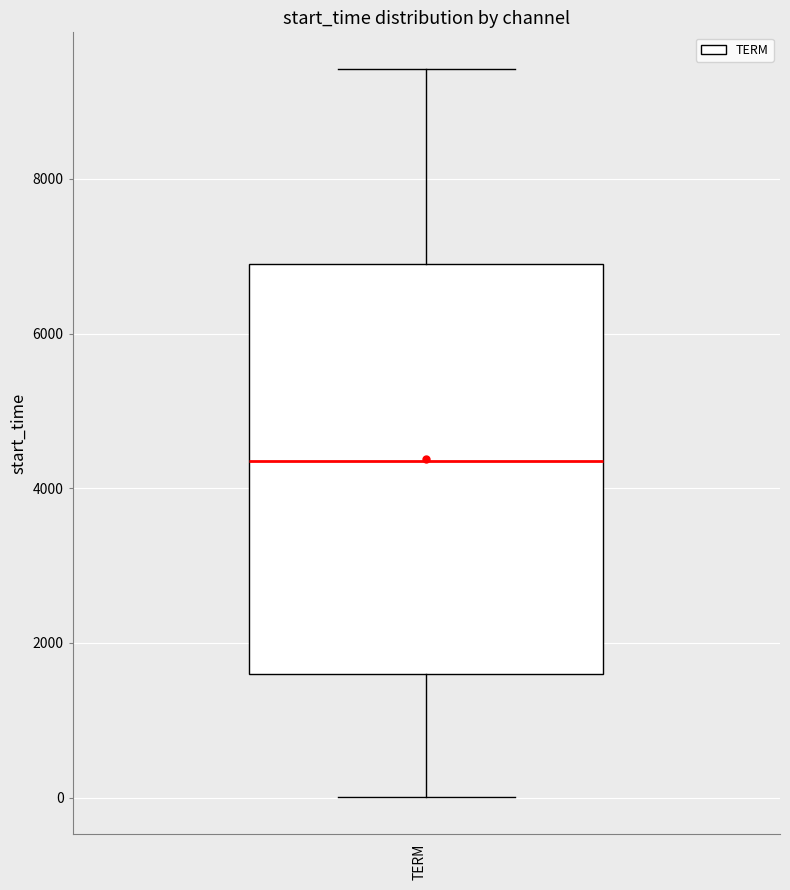

Read this box plot against the y-axis: the position of the median line, the range covered by the box, and the ends of both whiskers. The values are not printed on the chart, so give them approximately, as read against the axis.

median 4400, box 1600 to 7000, whiskers 0 to 9400